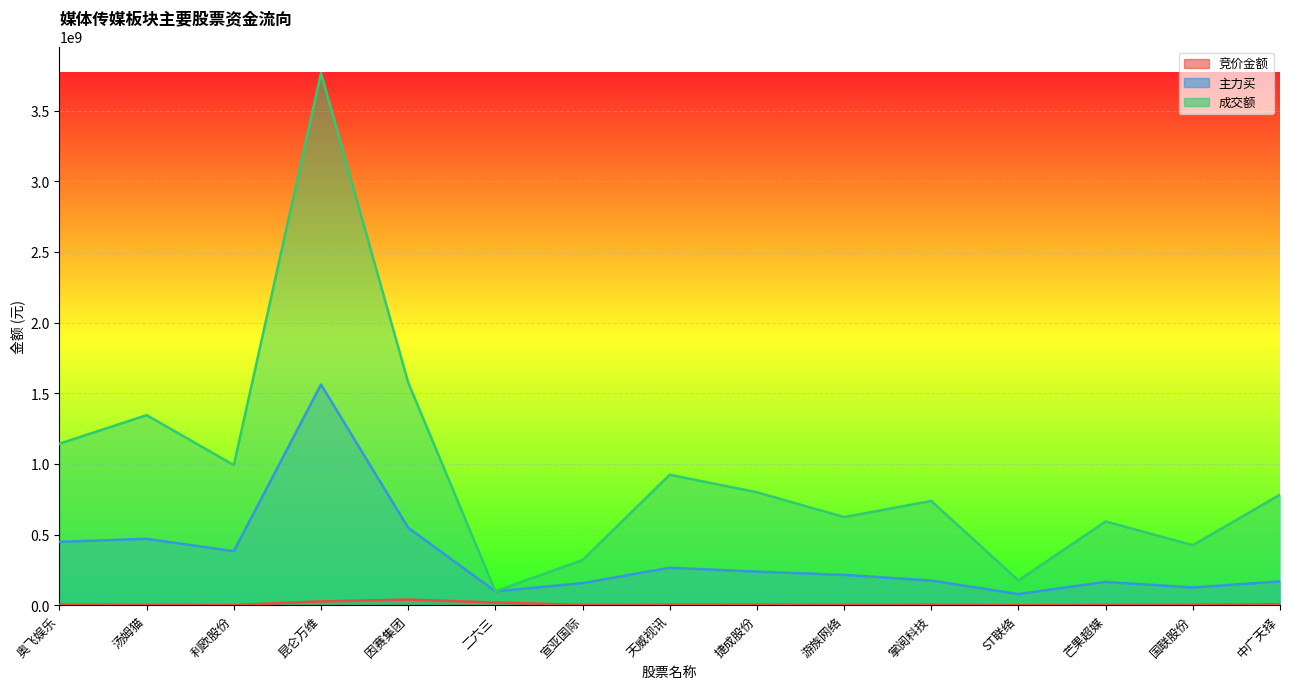

True or false: 成交额 and 主力买 intersect in this chart.

False